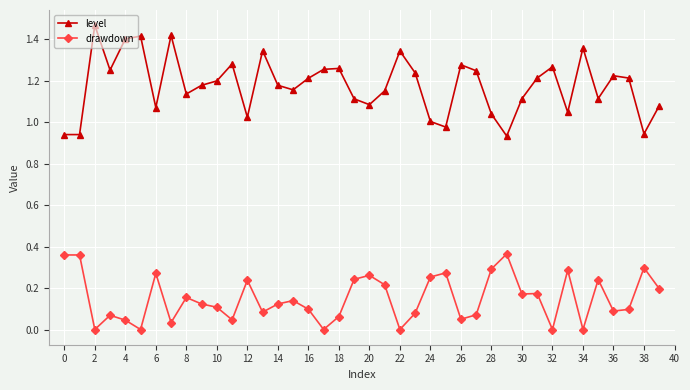

True or false: level and drawdown intersect in this chart.

False